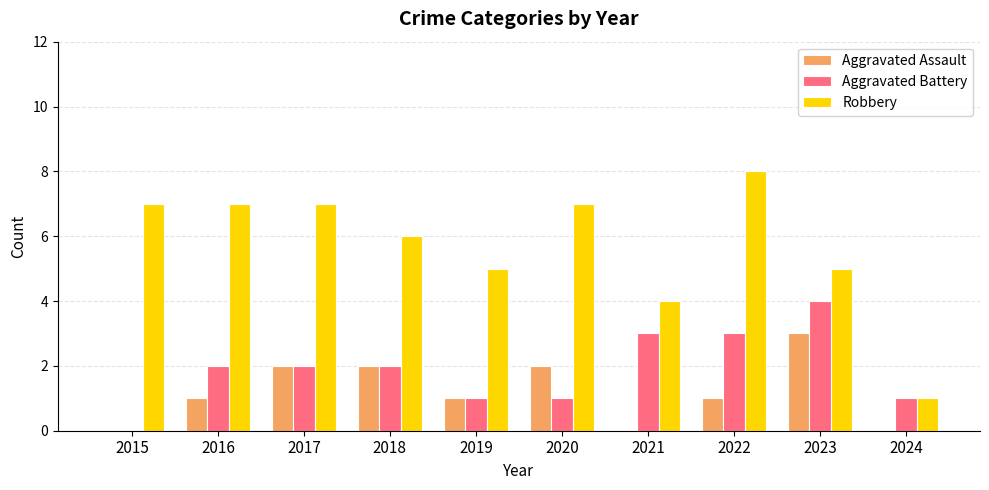

What is the sum of all Aggravated Assault values?

12